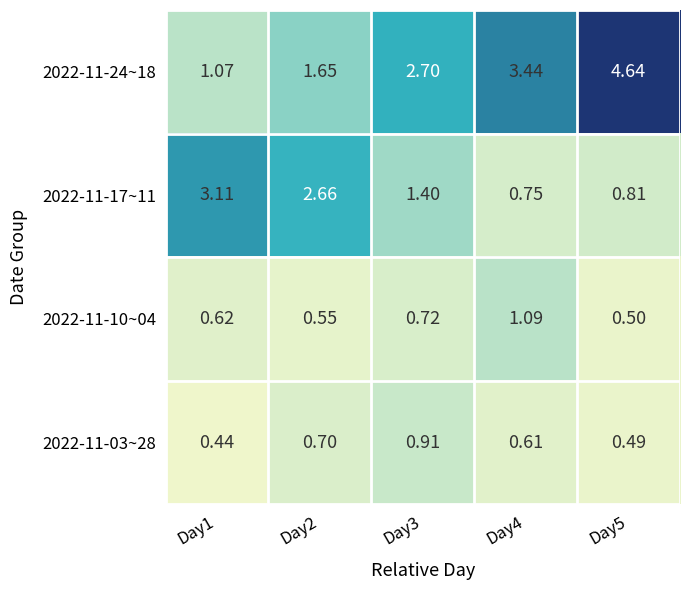

Is the value of 2022-11-03~28 at Day1 greater than the value of 2022-11-10~04 at Day1?

No